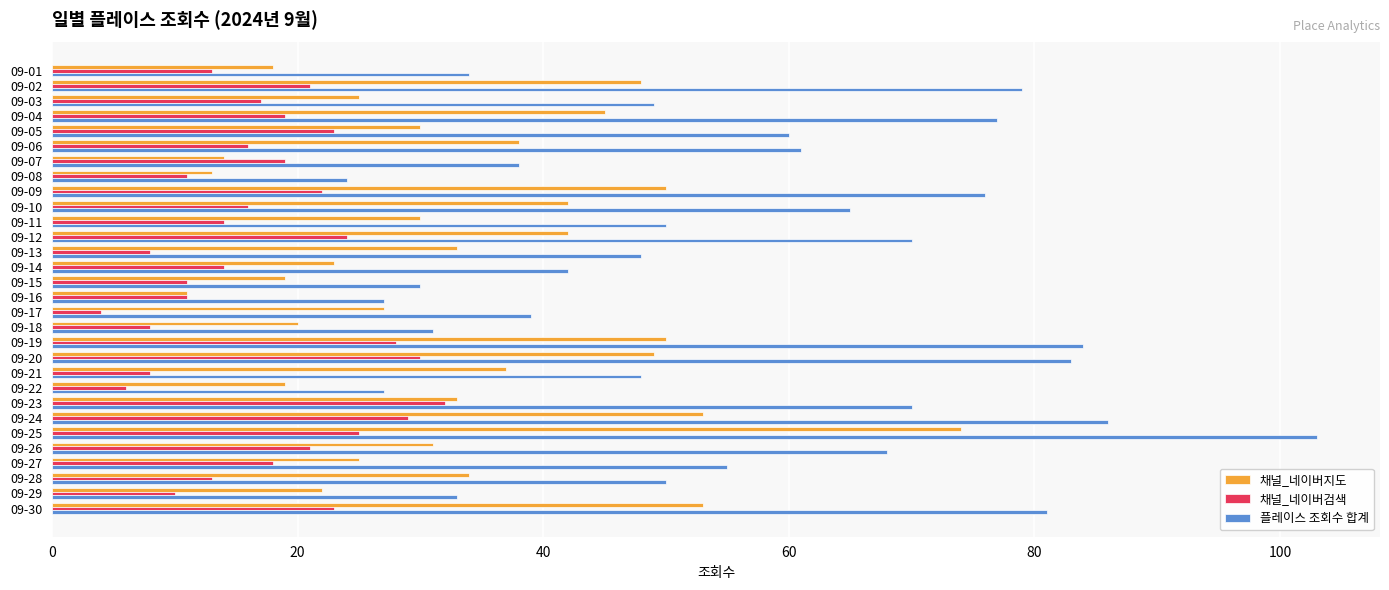

Which series has the largest range (max minus min)?

플레이스 조회수 합계